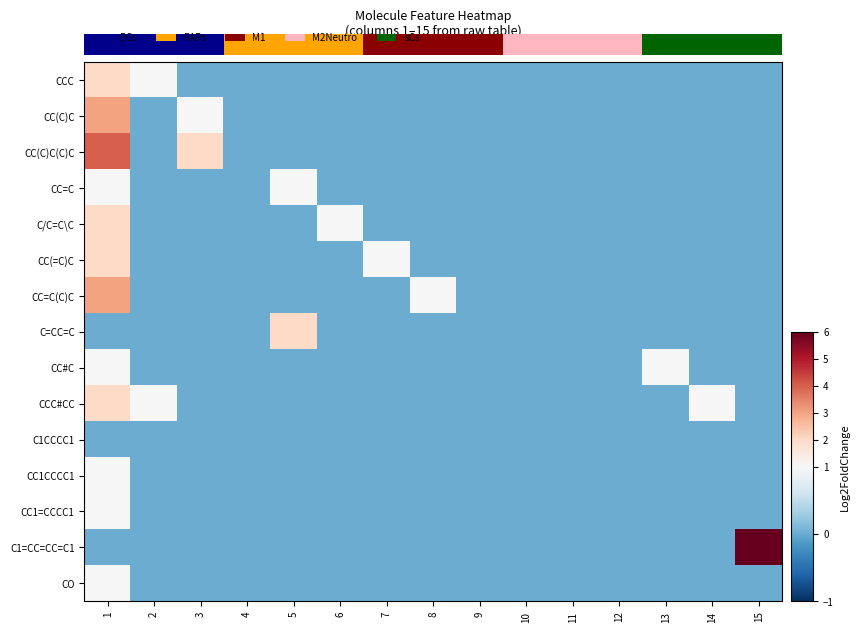

Which series has the largest range (max minus min)?

C1=CC=CC=C1